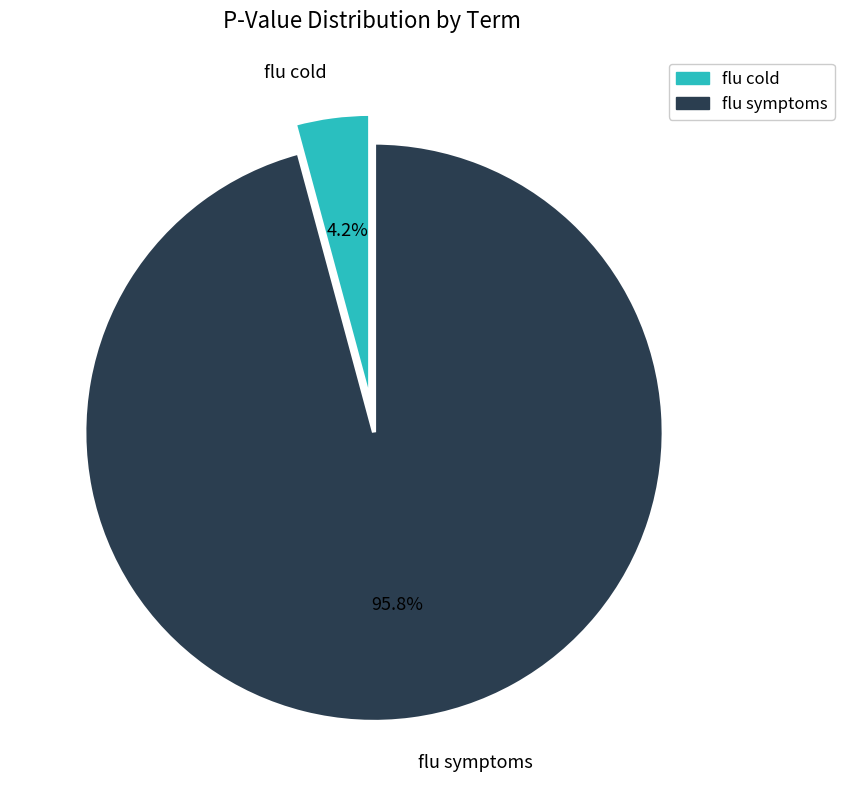

Which category has the smallest portion of the pie?

flu cold